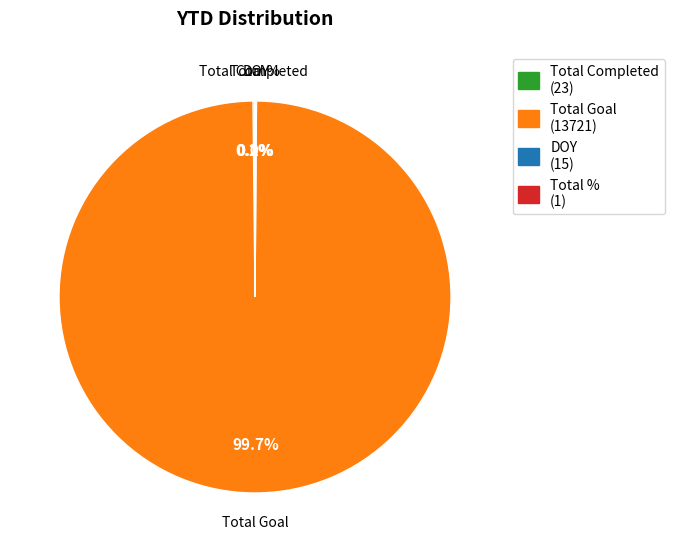

Does any single category account for the majority?

Yes